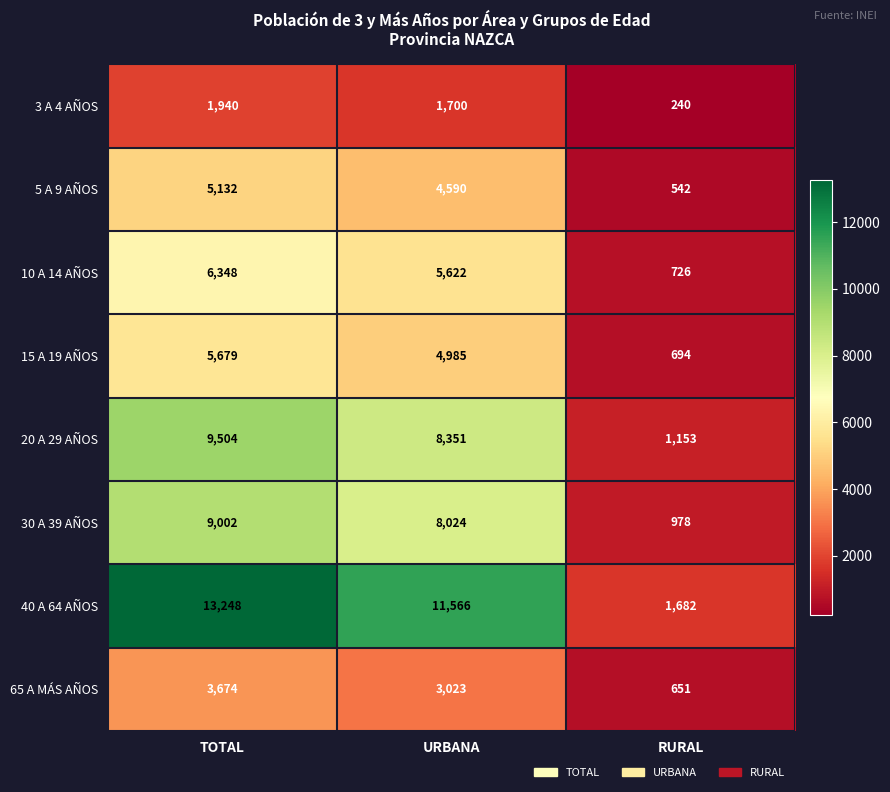

What is the sum of all 5 A 9 AÑOS values?

10264